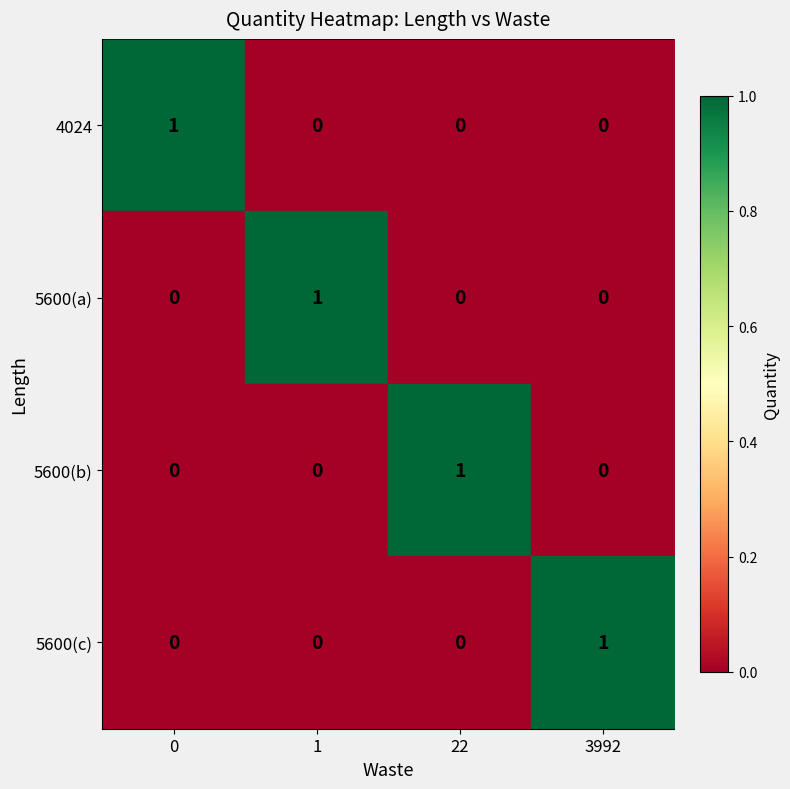

Is the value of 5600(b) at 3992 greater than the value of 5600(c) at 3992?

No